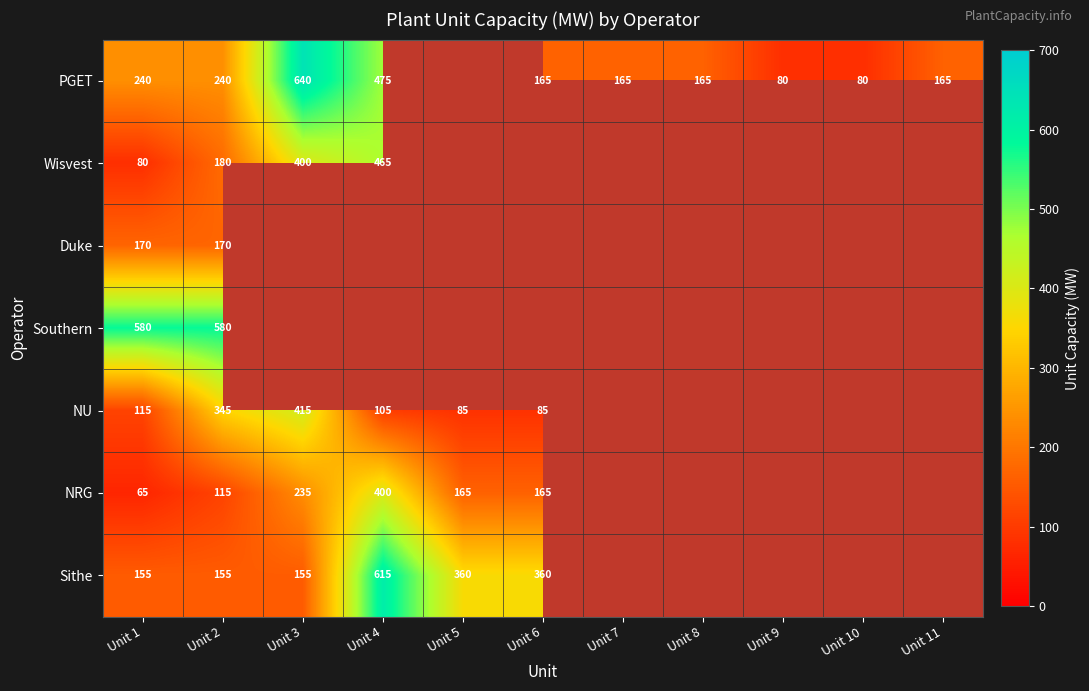

The PGET series shows 84 at Unit 11. True or false?

False